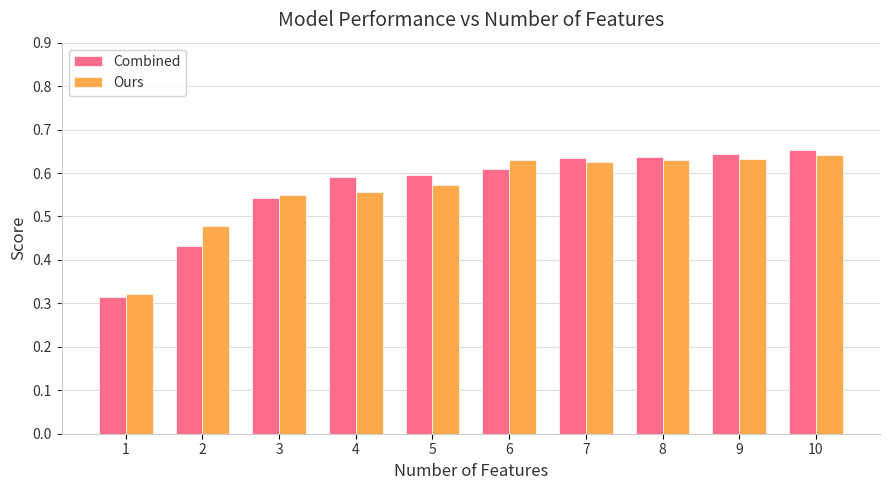

At which label does Ours reach its peak?

10